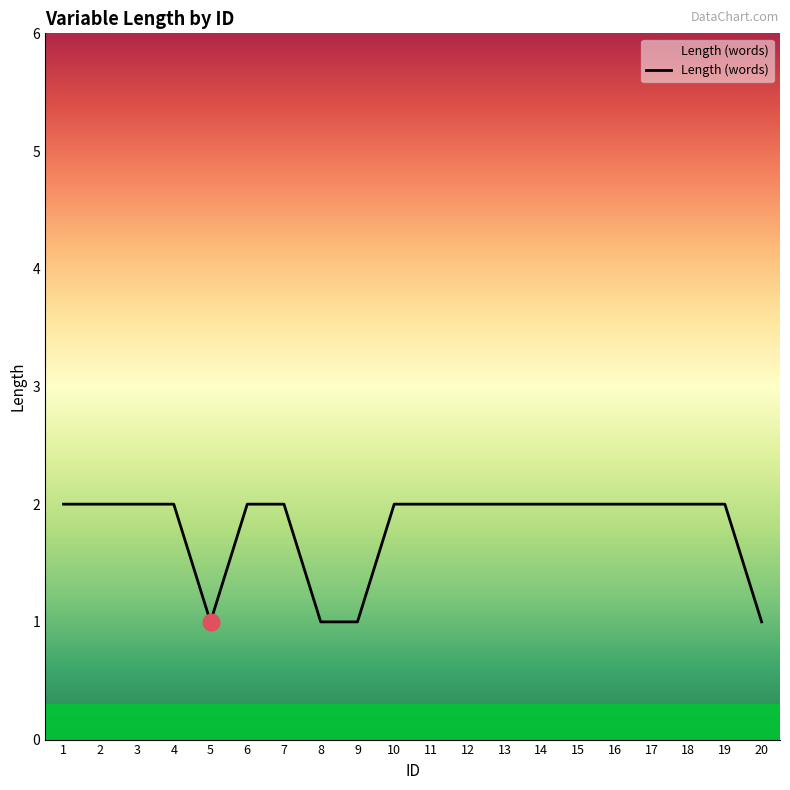

Reading right to left, what are all the values shown in this chart?

20=1	19=2	18=2	17=2	16=2	15=2	14=2	13=2	12=2	11=2	10=2	9=1	8=1	7=2	6=2	5=1	4=2	3=2	2=2	1=2